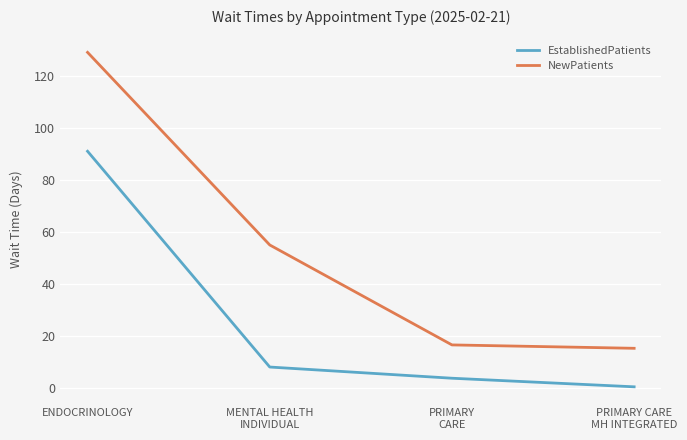

True or false: EstablishedPatients has more than 2 interior local peaks.

False